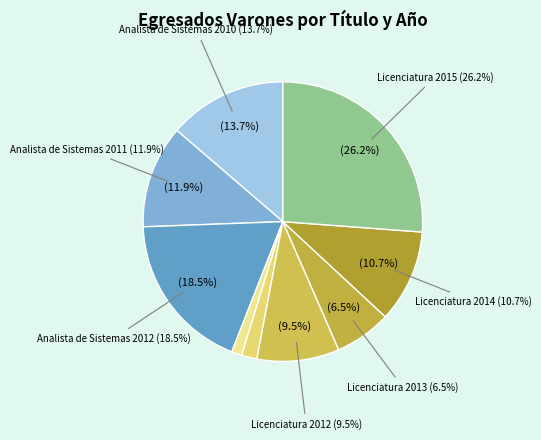

To the nearest percent, what is the average slice percentage?

11%